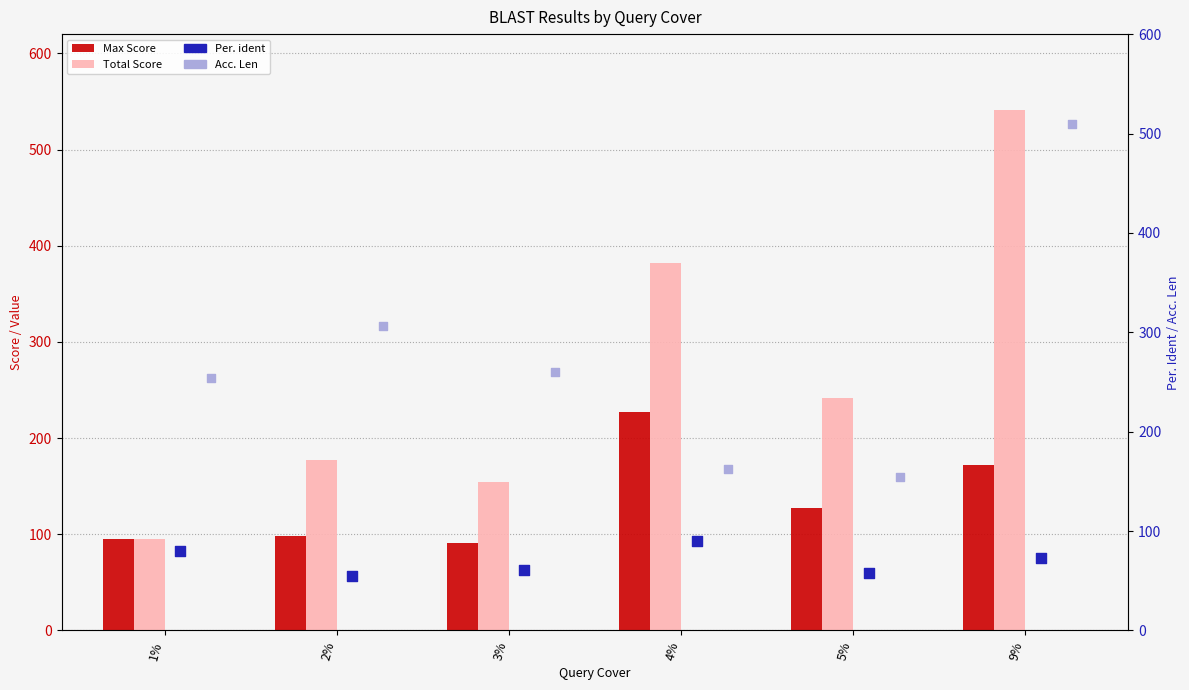

Which series reaches the maximum Y coordinate?

Total Score